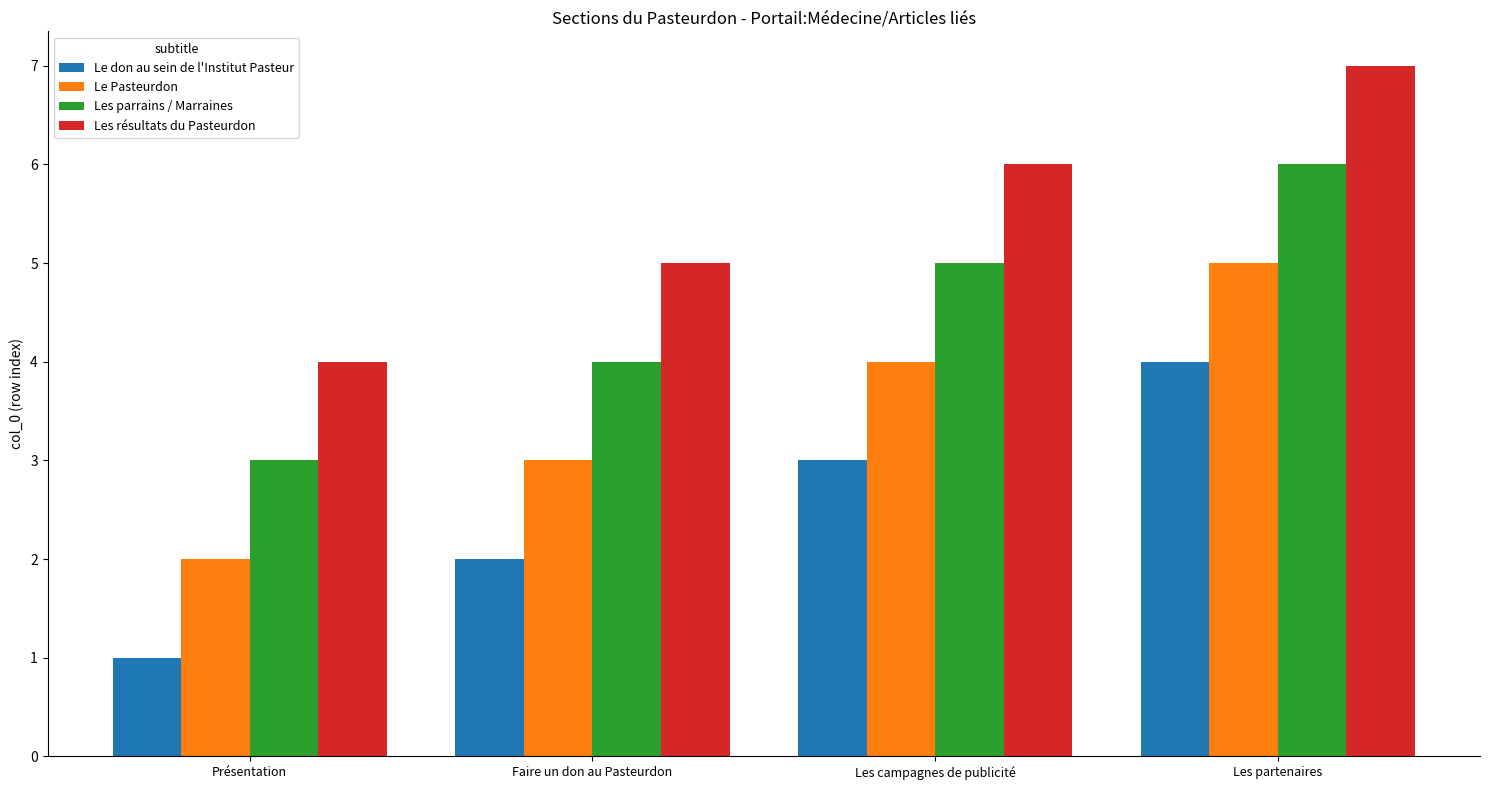

What is the sum of all Les résultats du Pasteurdon values?

22